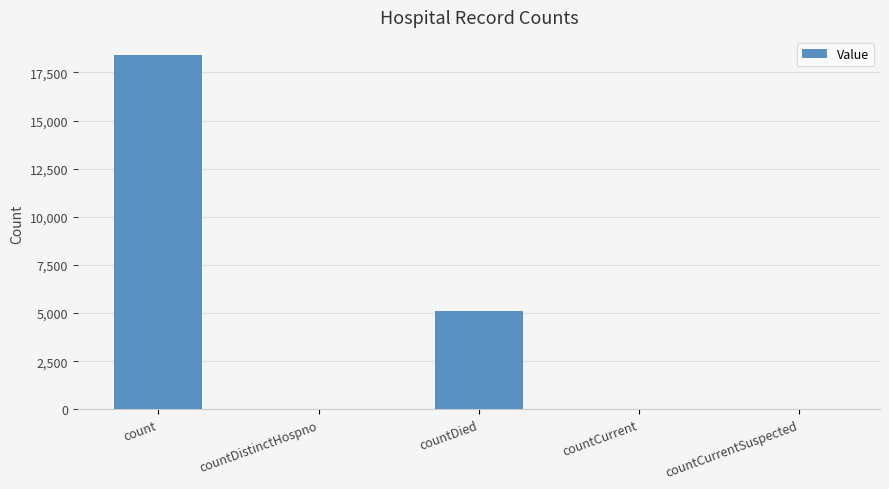

Which has a higher value, countDistinctHospno or count?

count